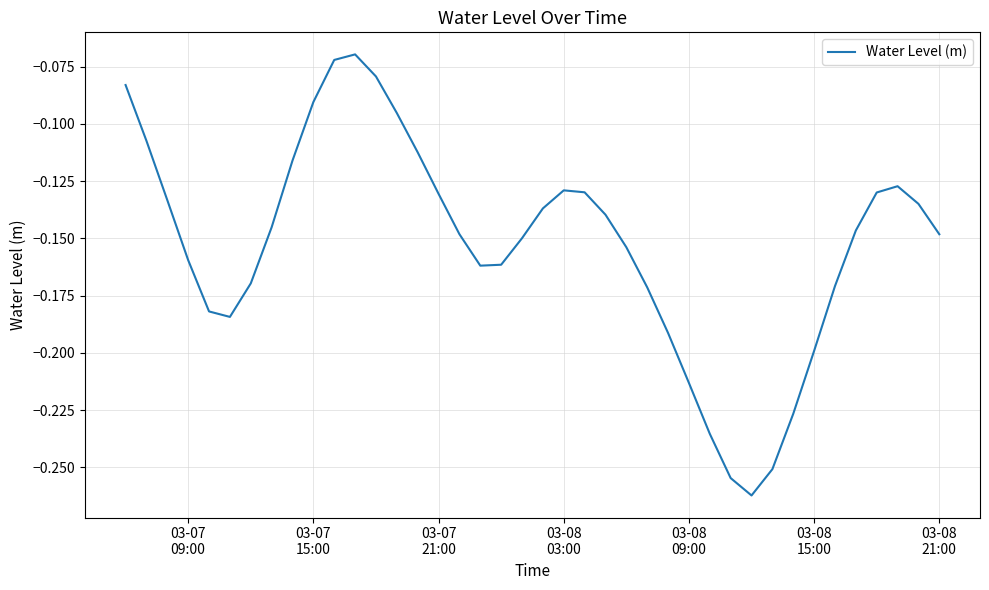

What is the difference between the maximum and minimum values?

0.2